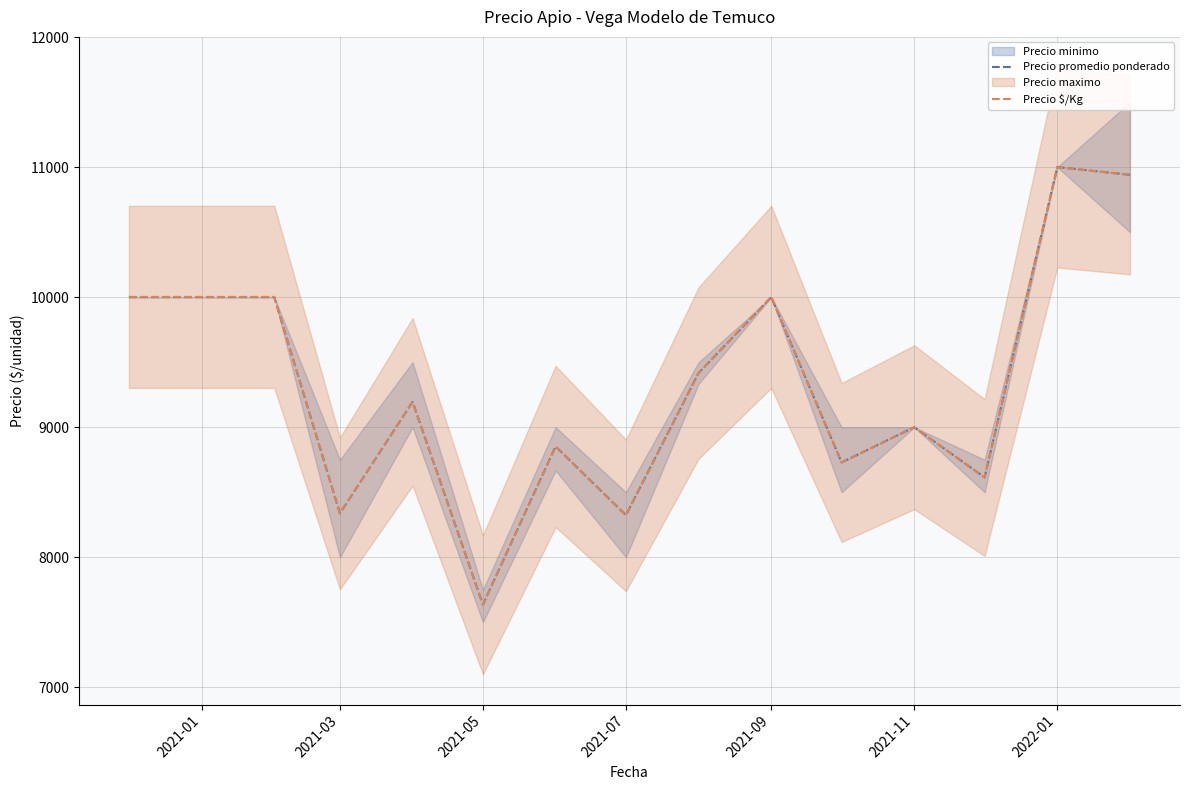

How many values in the Precio $/Kg series exceed 9194?

7